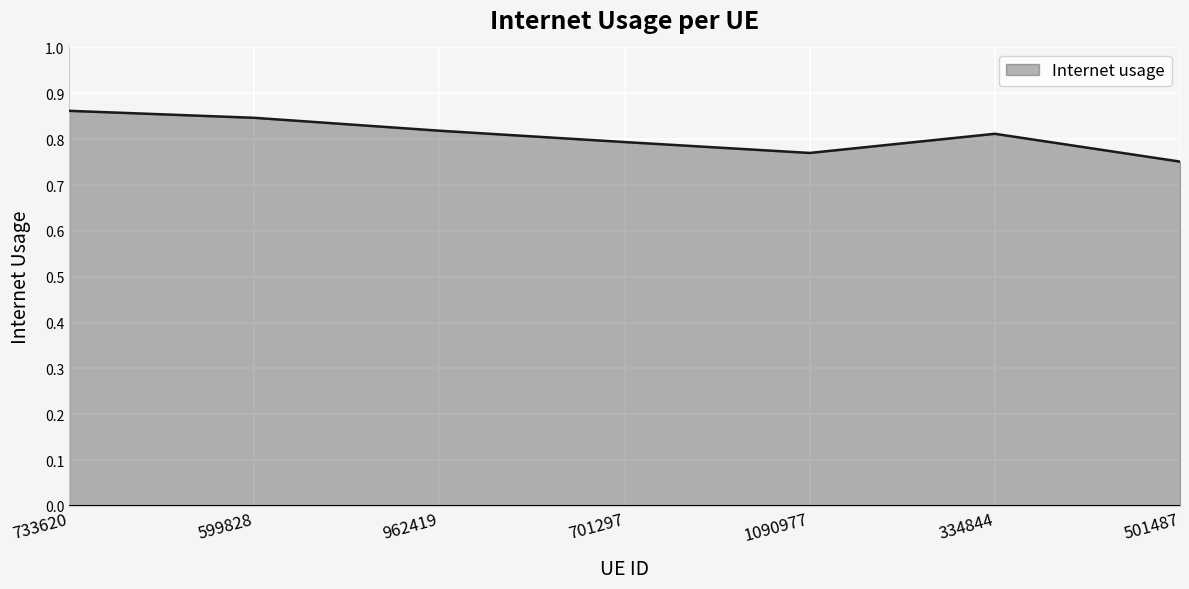

At which category does the data reach its first local valley?

1090977